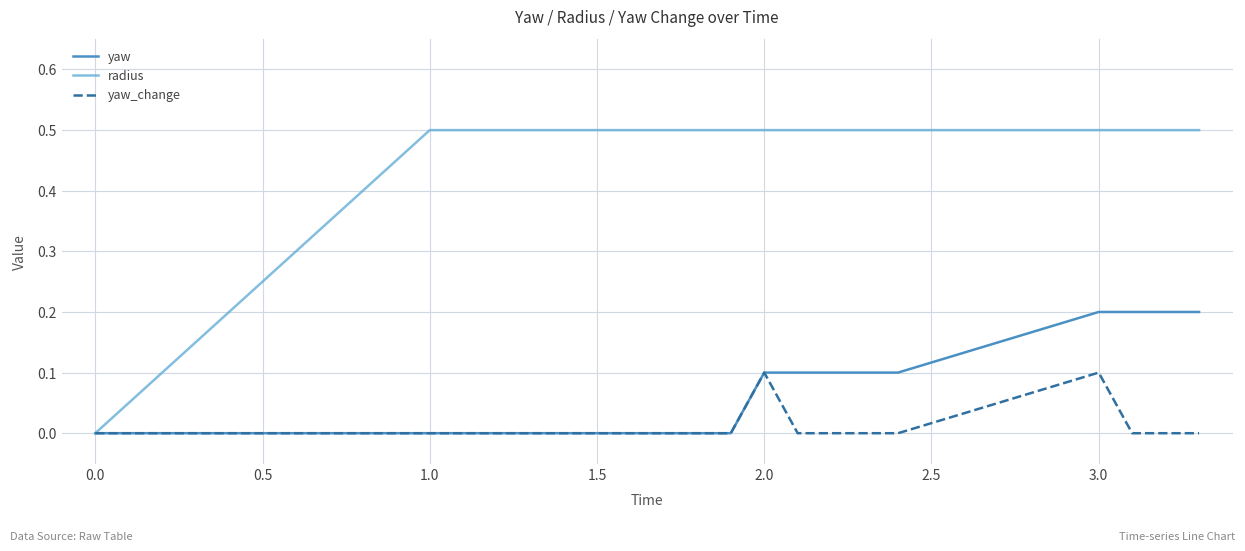

What are all the series names shown in the legend?

yaw, radius, yaw_change